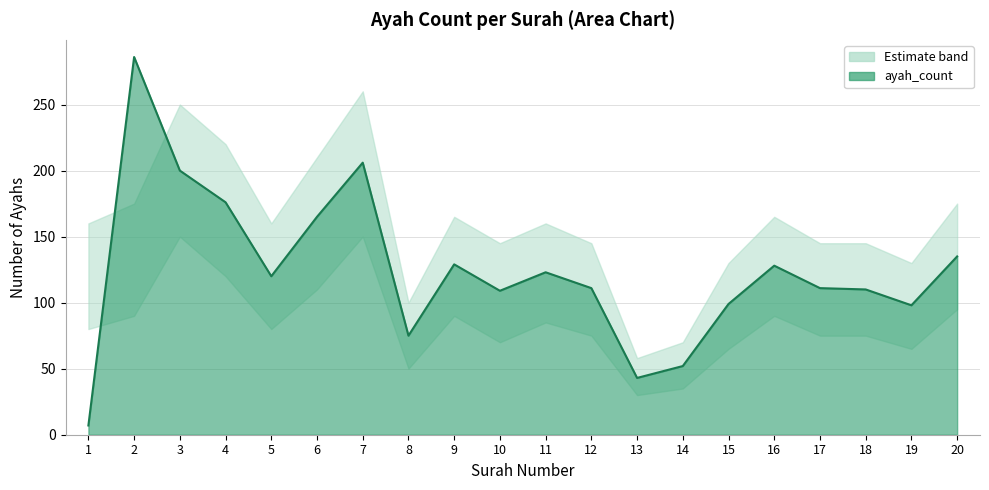

Where is the first local maximum?

2